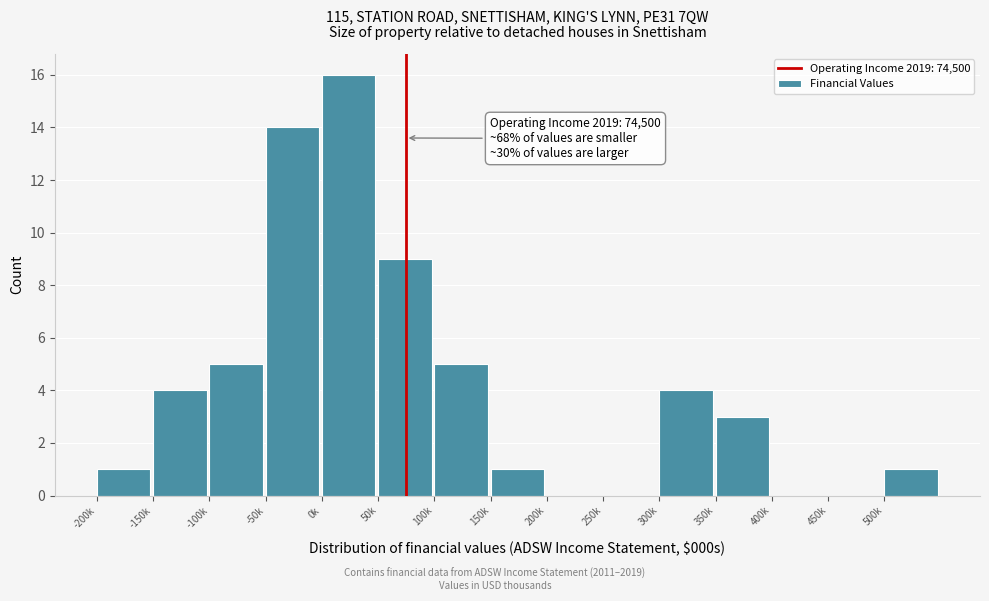

Reading left to right, what are all the values shown in this chart?

-200k=1	-150k=4	-100k=5	-50k=14	0k=16	50k=9	100k=5	150k=1	200k=0	250k=0	300k=4	350k=3	400k=0	450k=0	500k=1